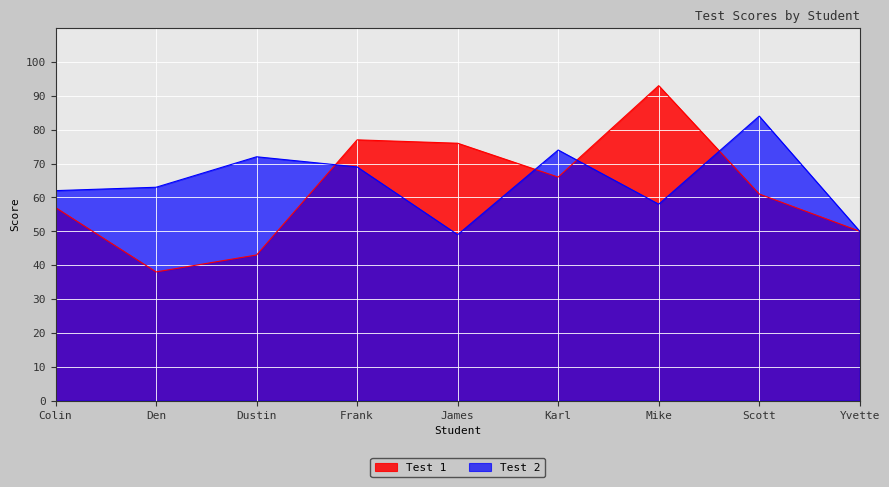

Reading left to right, extract all data points from this chart.

Test 1: Colin=57	Den=38	Dustin=43	Frank=77	James=76	Karl=66	Mike=93	Scott=61	Yvette=50
Test 2: Colin=62	Den=63	Dustin=72	Frank=69	James=49	Karl=74	Mike=58	Scott=84	Yvette=50